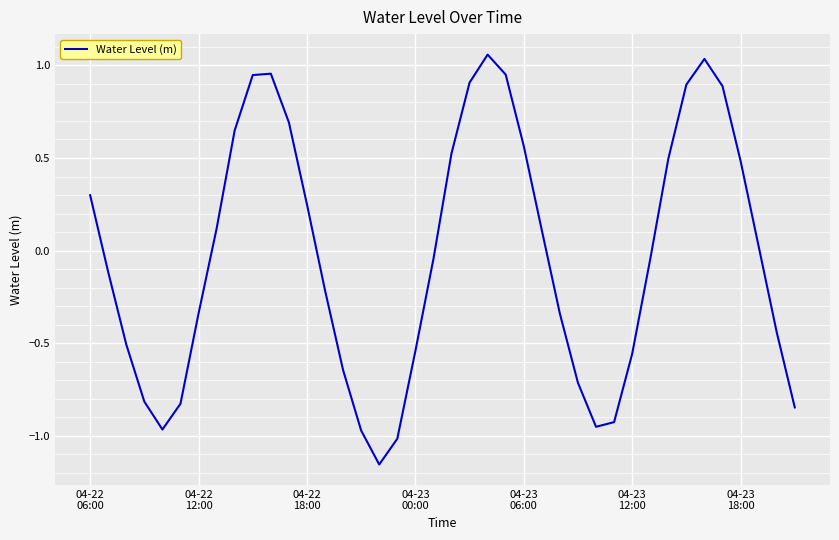

What is the difference between the maximum and minimum values?

2.2